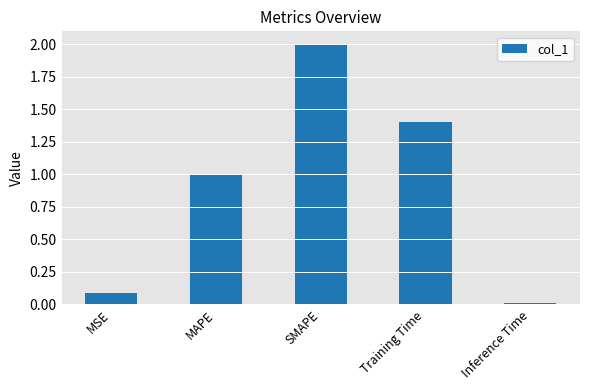

What is the sum of all values?

4.5